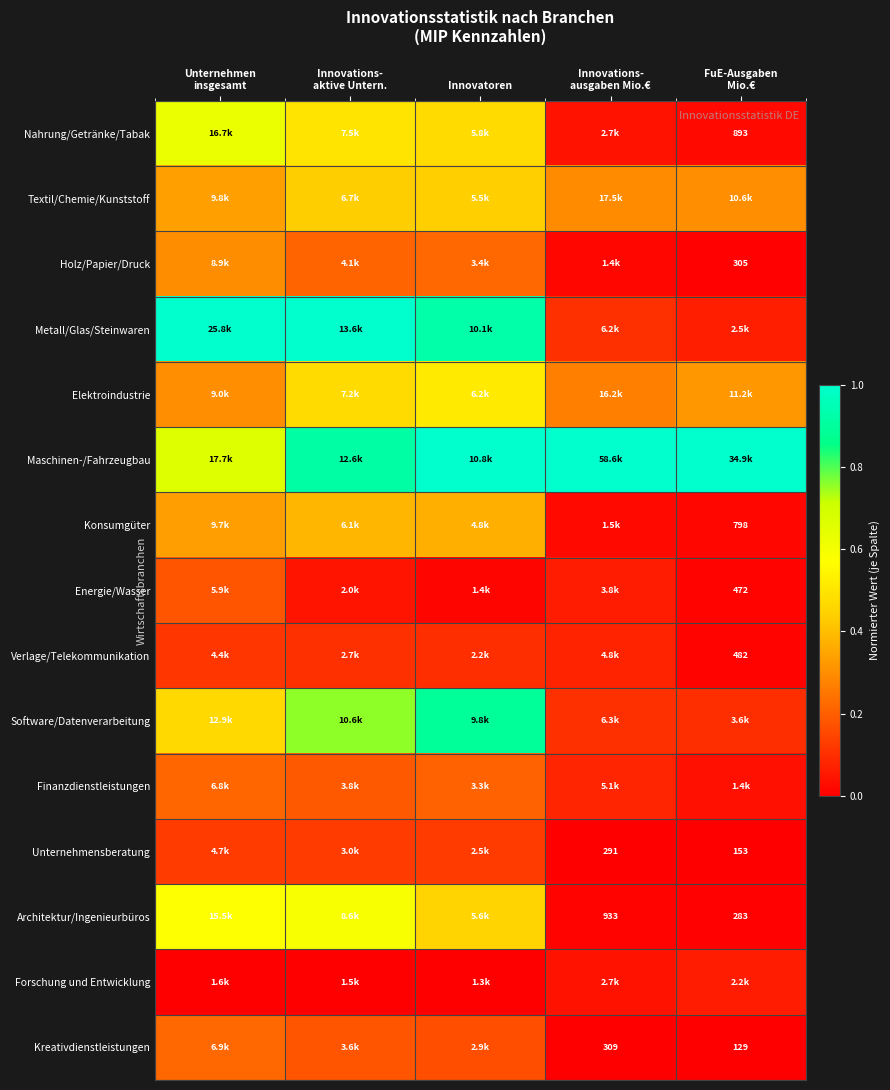

Is the value of Software/Datenverarbeitung at Innovatoren greater than the value of Finanzdienstleistungen at FuE-Ausgaben Mio.€?

Yes